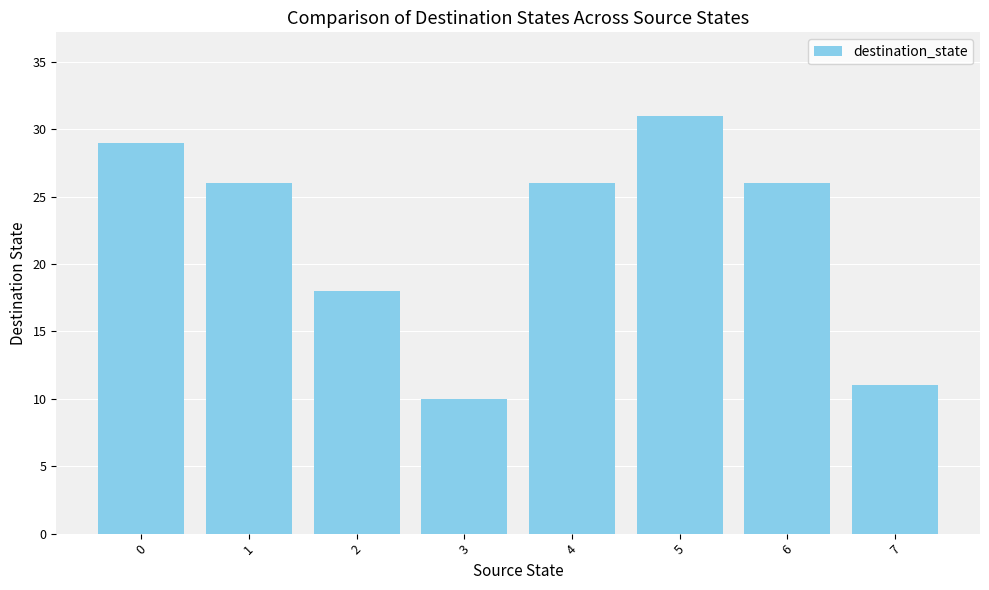

The value at 5 is 8. True or false?

False